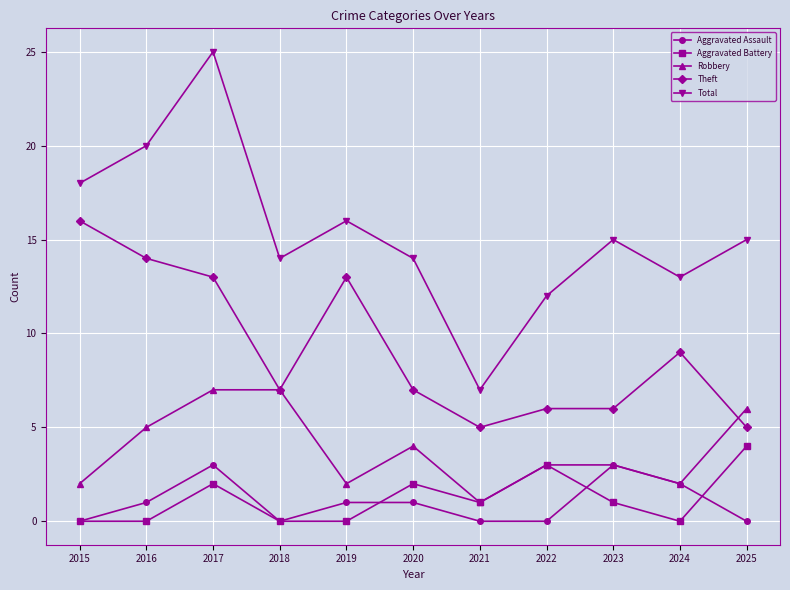

At which label is Total closest to 16?

2019